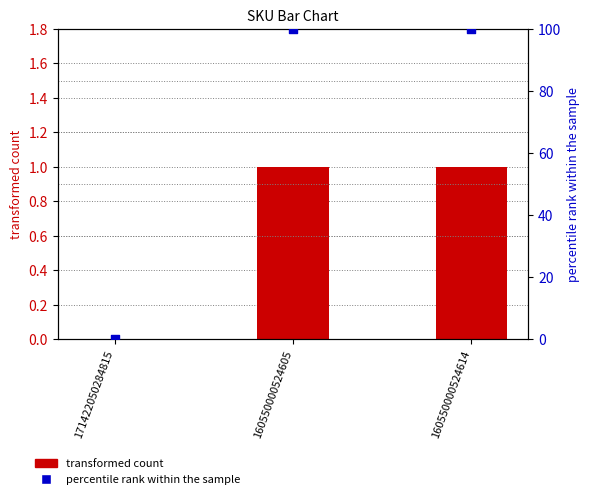

At which category is the sum across all series the highest?

160550000524605